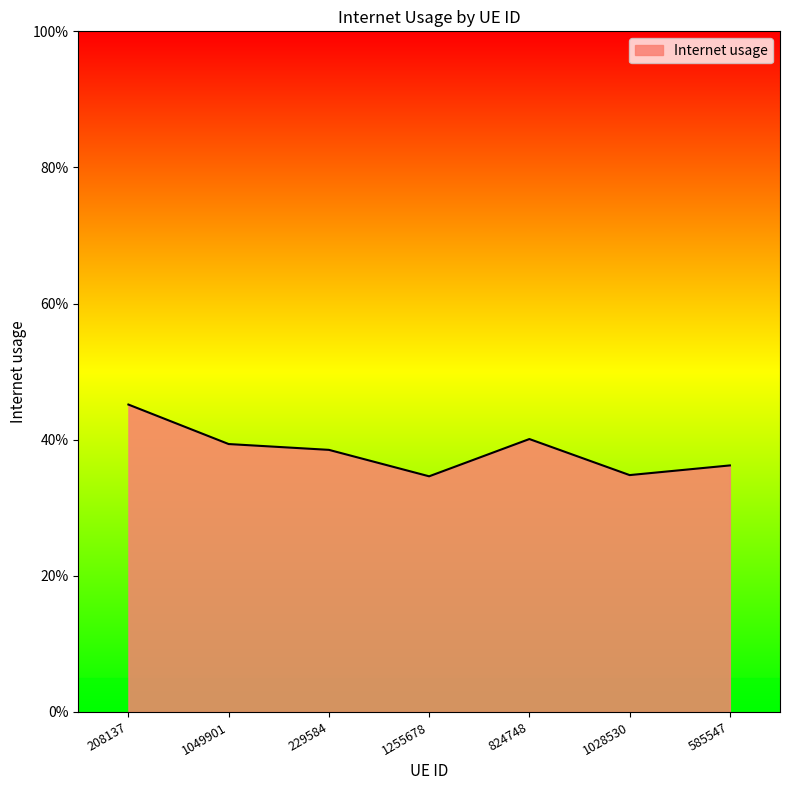

List the labels in order of value, largest first.

208137, 824748, 1049901, 229584, 585547, 1028530, 1255678